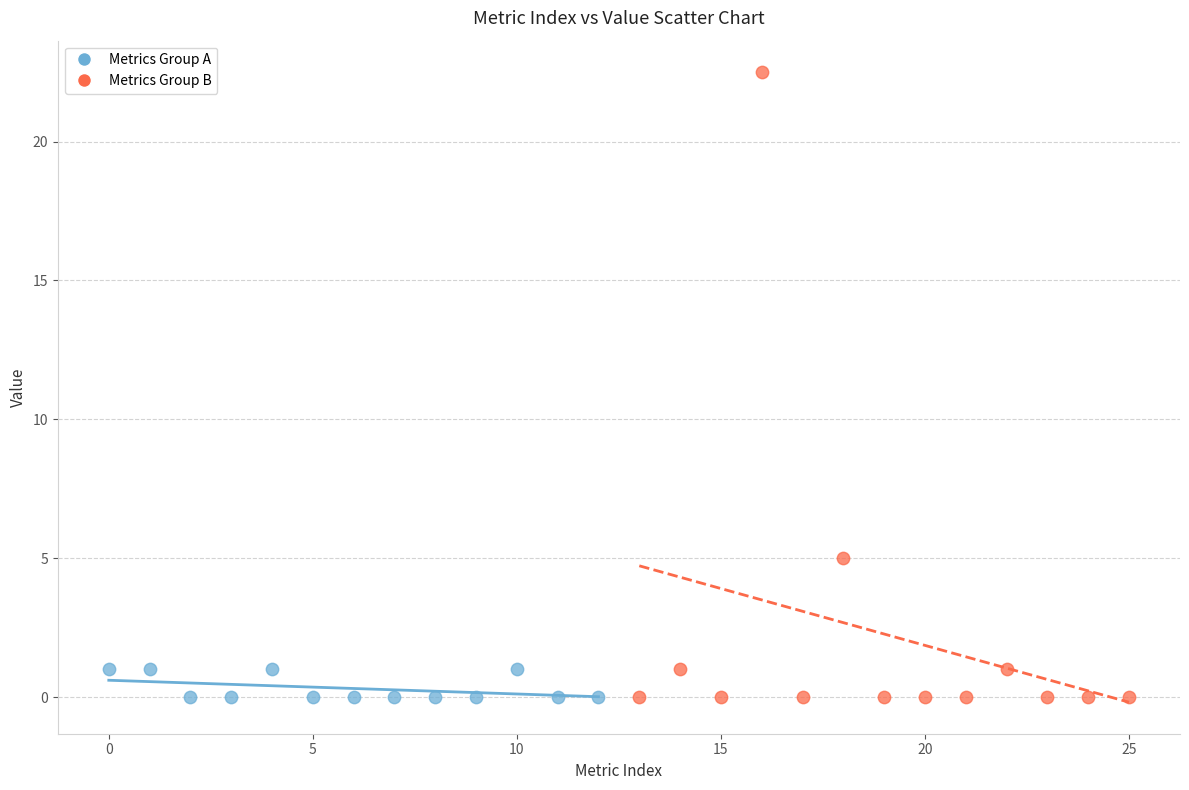

Which series has the largest Y range (max minus min)?

Metrics Group B